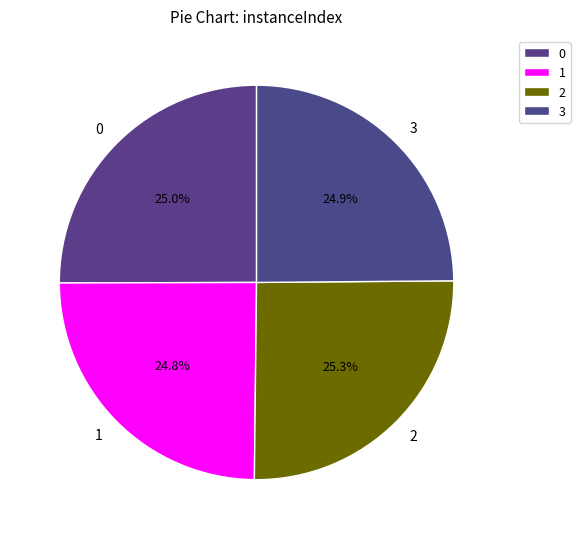

Do 0 and 3 together represent more than half of the pie?

No